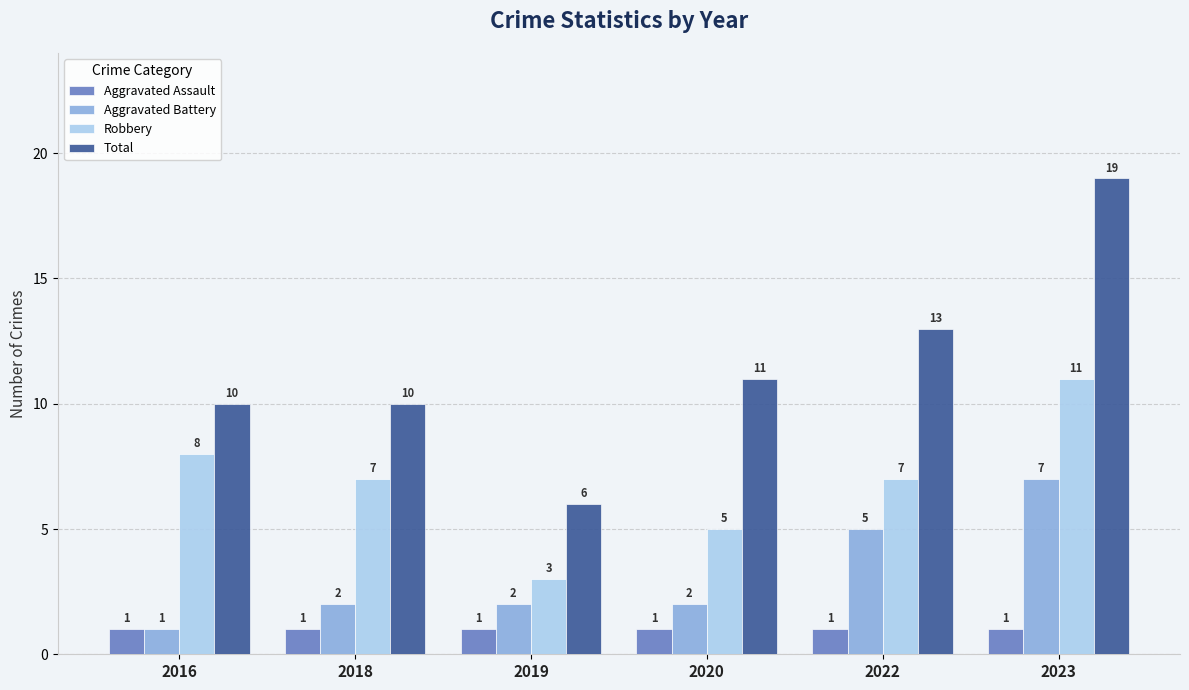

Reading left to right, what are all the values shown in this chart?

Aggravated Assault: 1	1	1	1	1	1
Aggravated Battery: 1	2	2	2	5	7
Robbery: 8	7	3	5	7	11
Total: 10	10	6	11	13	19